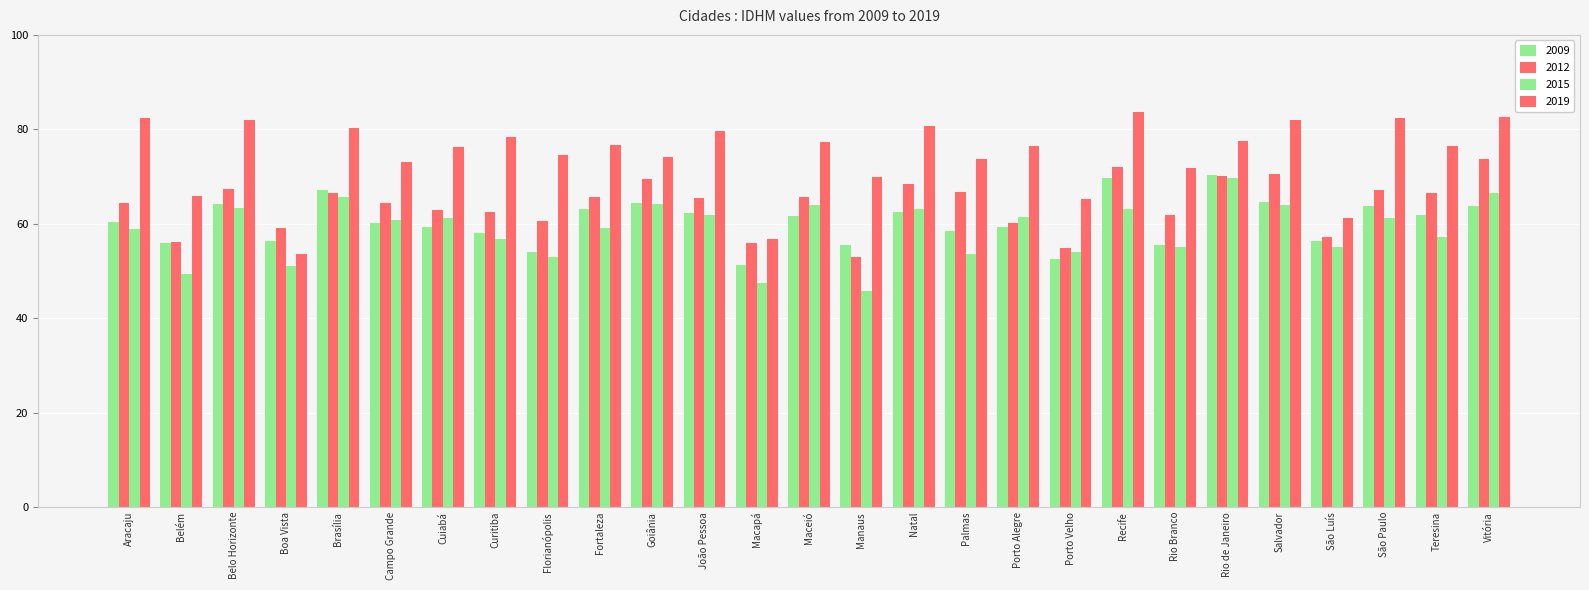

What is the label of the 27th bar from the left?

Vitória